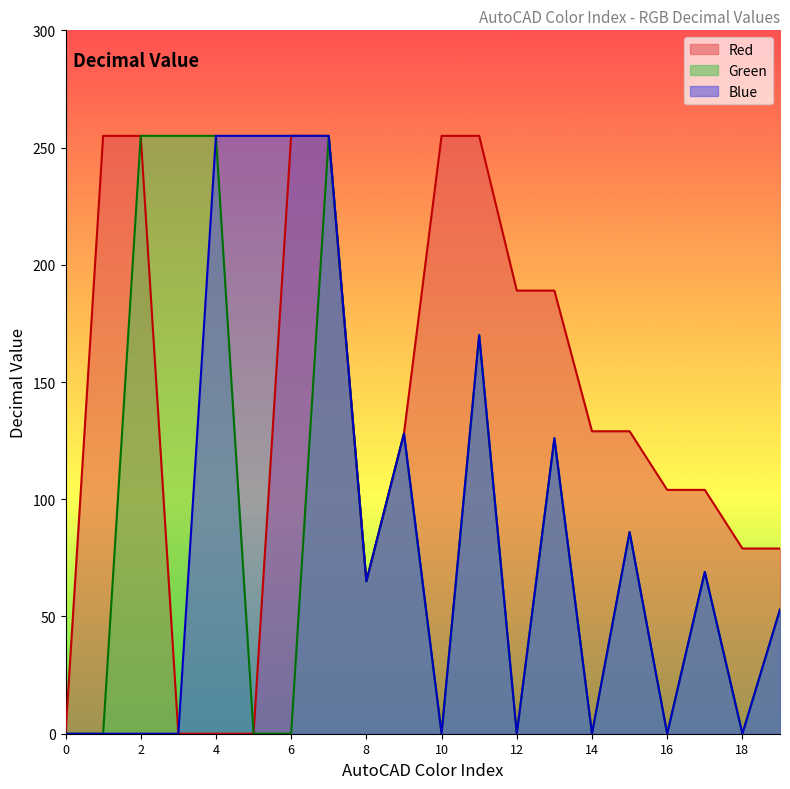

How many data points does each series have?

20